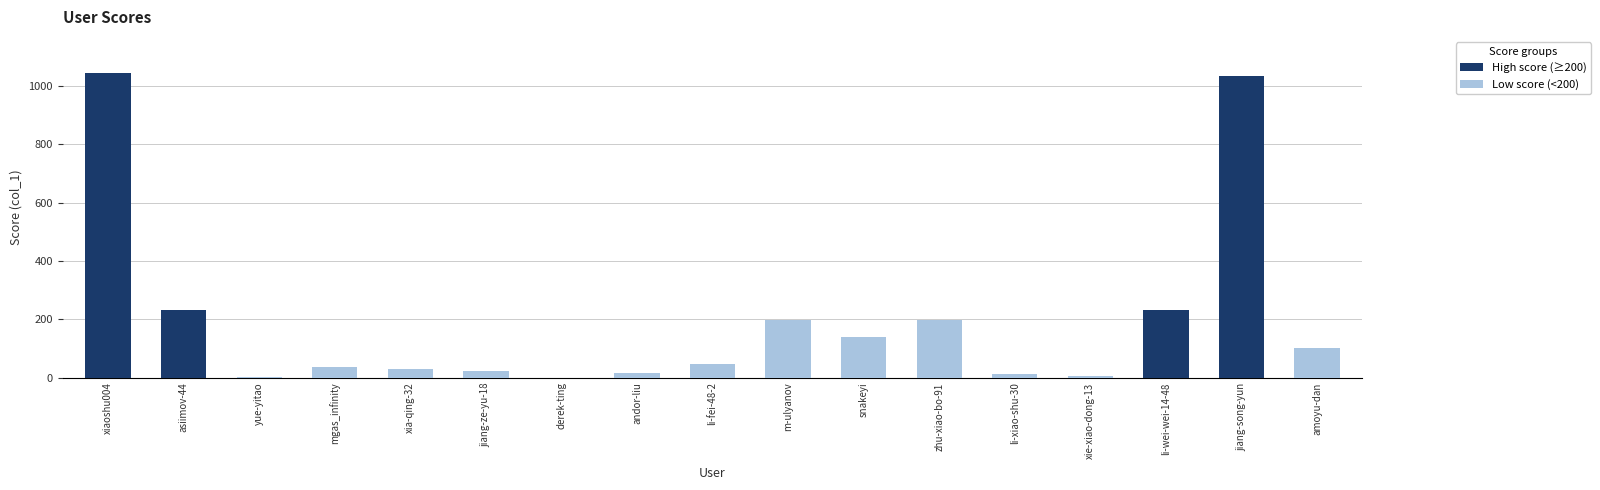

How many values exceed 45?

8